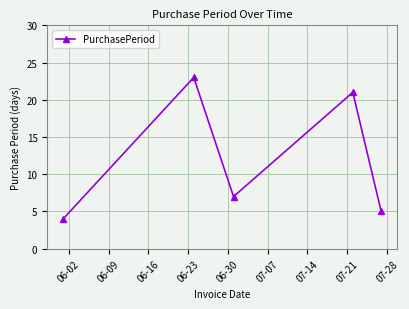

How many interior local peaks (higher than both neighbors) does the data have?

2